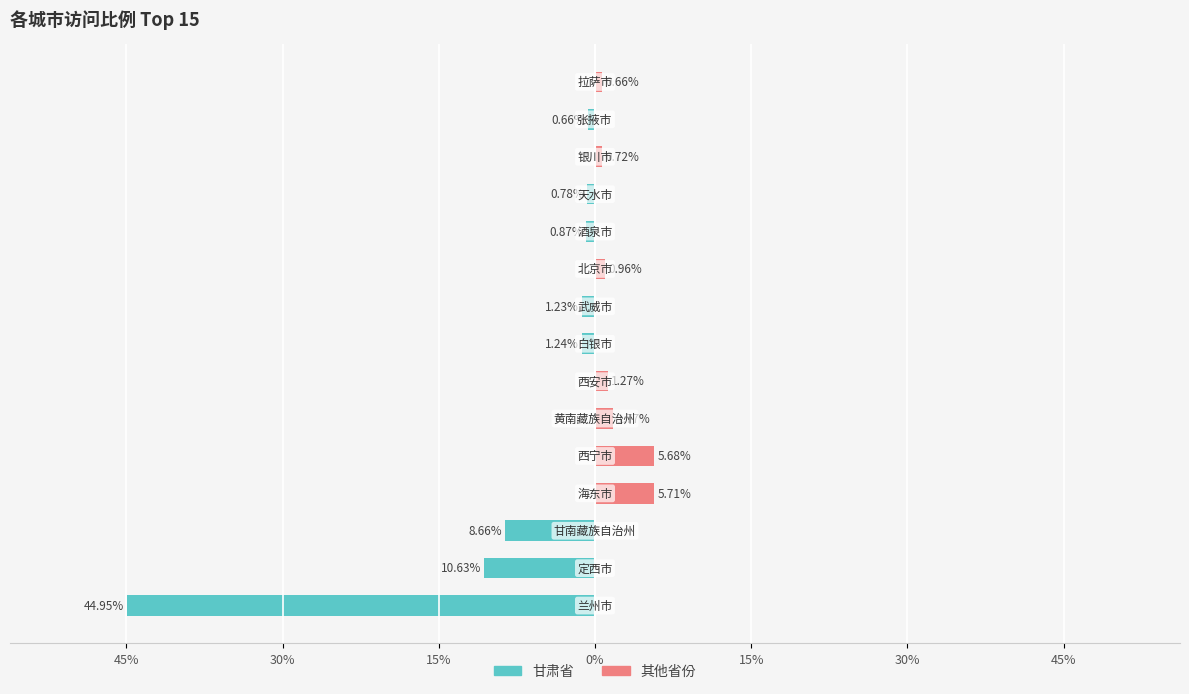

What is the sum of all 其他省份 values?

16.8